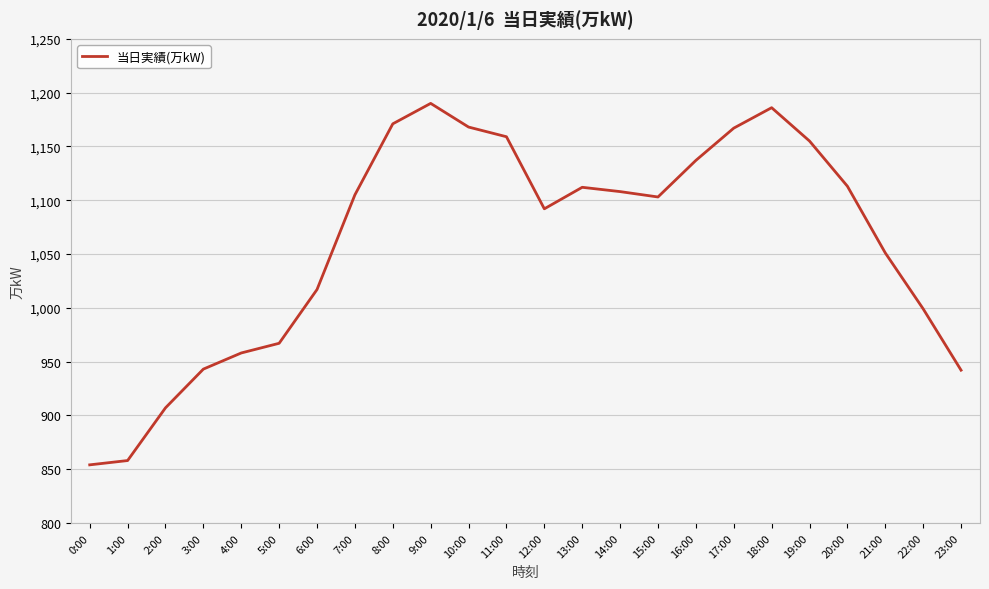

What position from the right is 5:00?

19